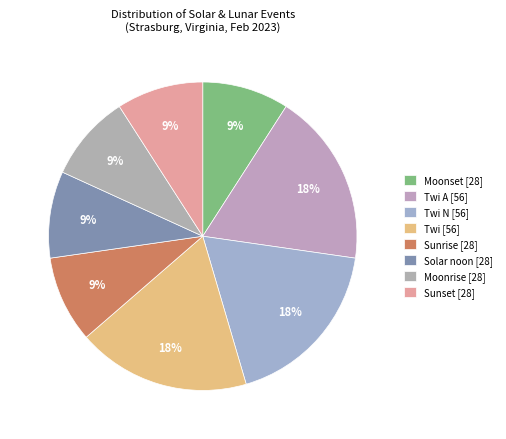

How many slices are in this pie chart?

8